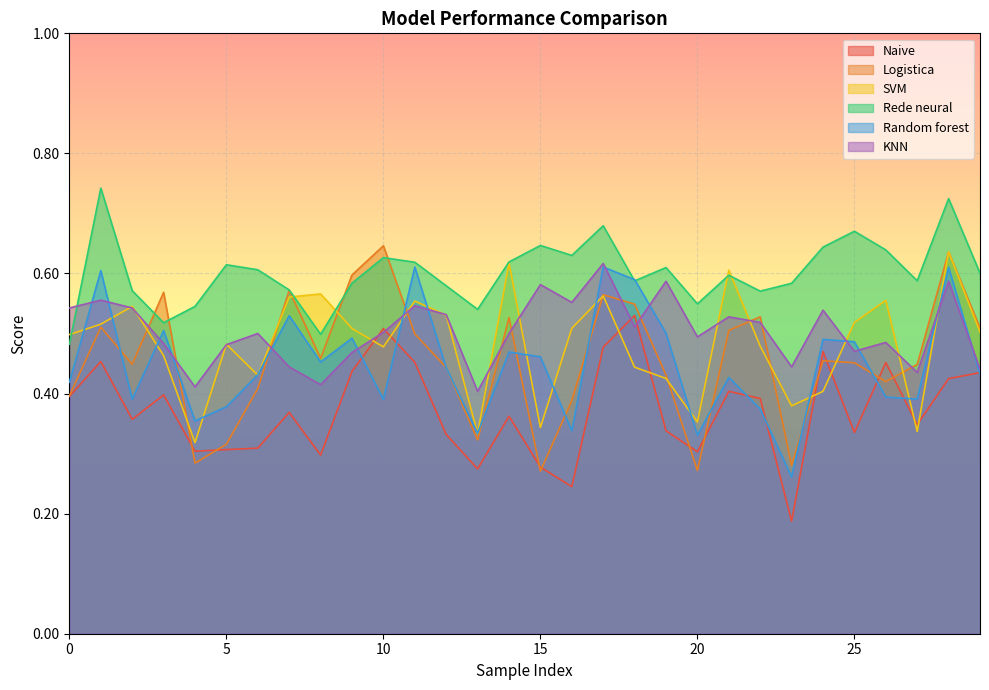

True or false: KNN has a value of 0.8 at 25.

False